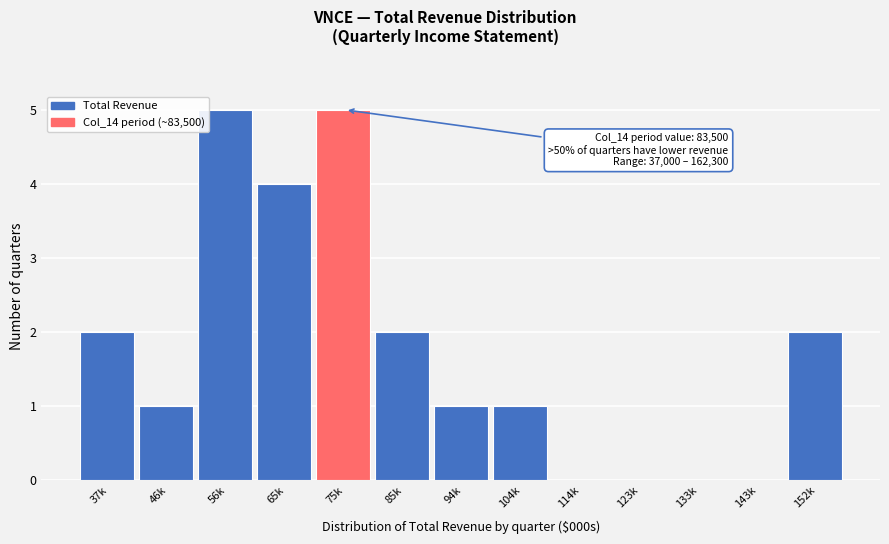

Reading right to left, extract all data points from this chart.

152k=2	143k=0	133k=0	123k=0	114k=0	104k=1	94k=1	85k=2	75k=5	65k=4	56k=5	46k=1	37k=2